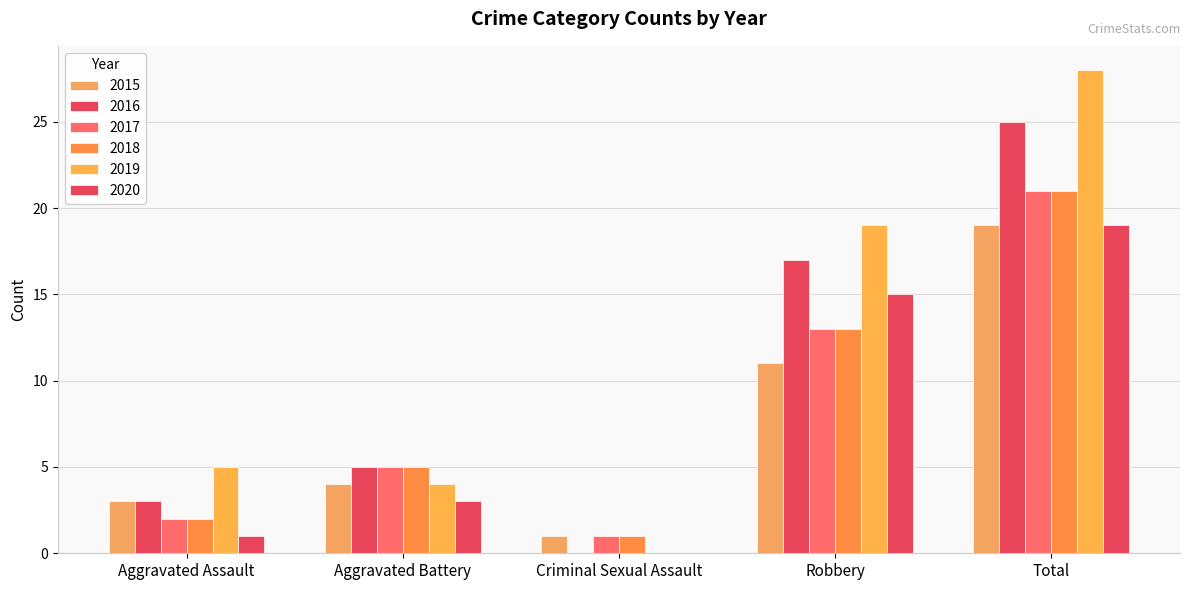

Rank the series at Aggravated Battery from lowest to highest value.

2020, 2015, 2019, 2016, 2017, 2018